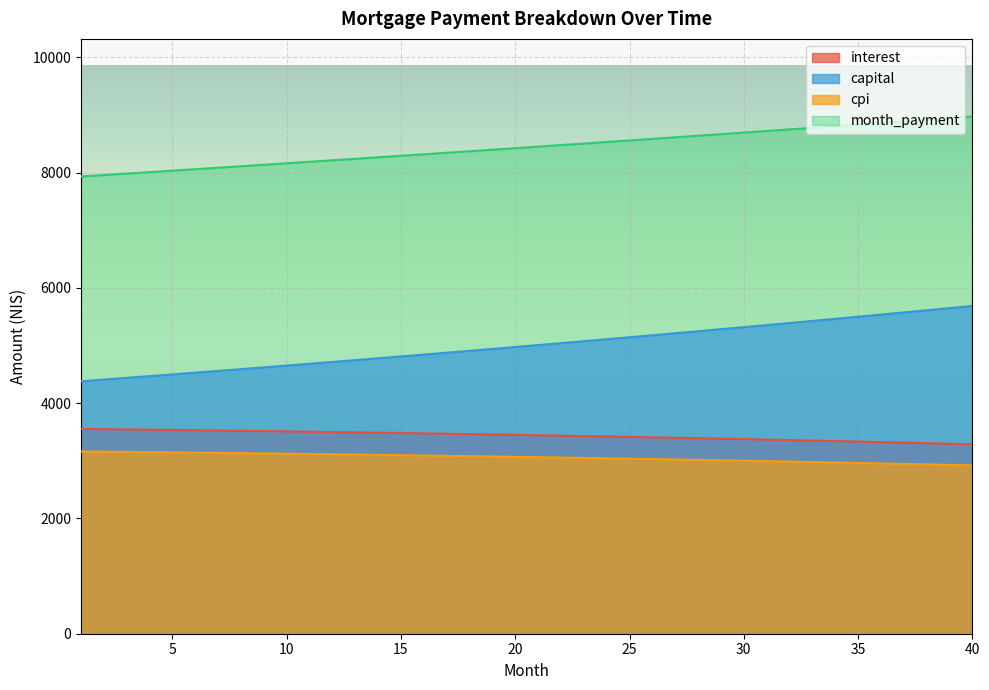

What is the total value across all series at 24?

20106.2